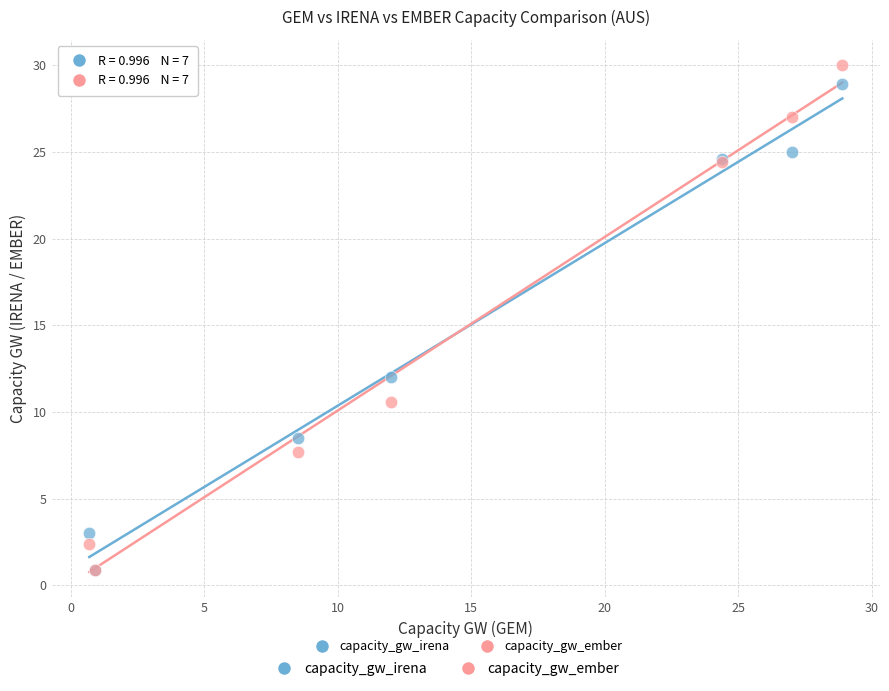

Across all series, what Y value is closest to 15?

12.0